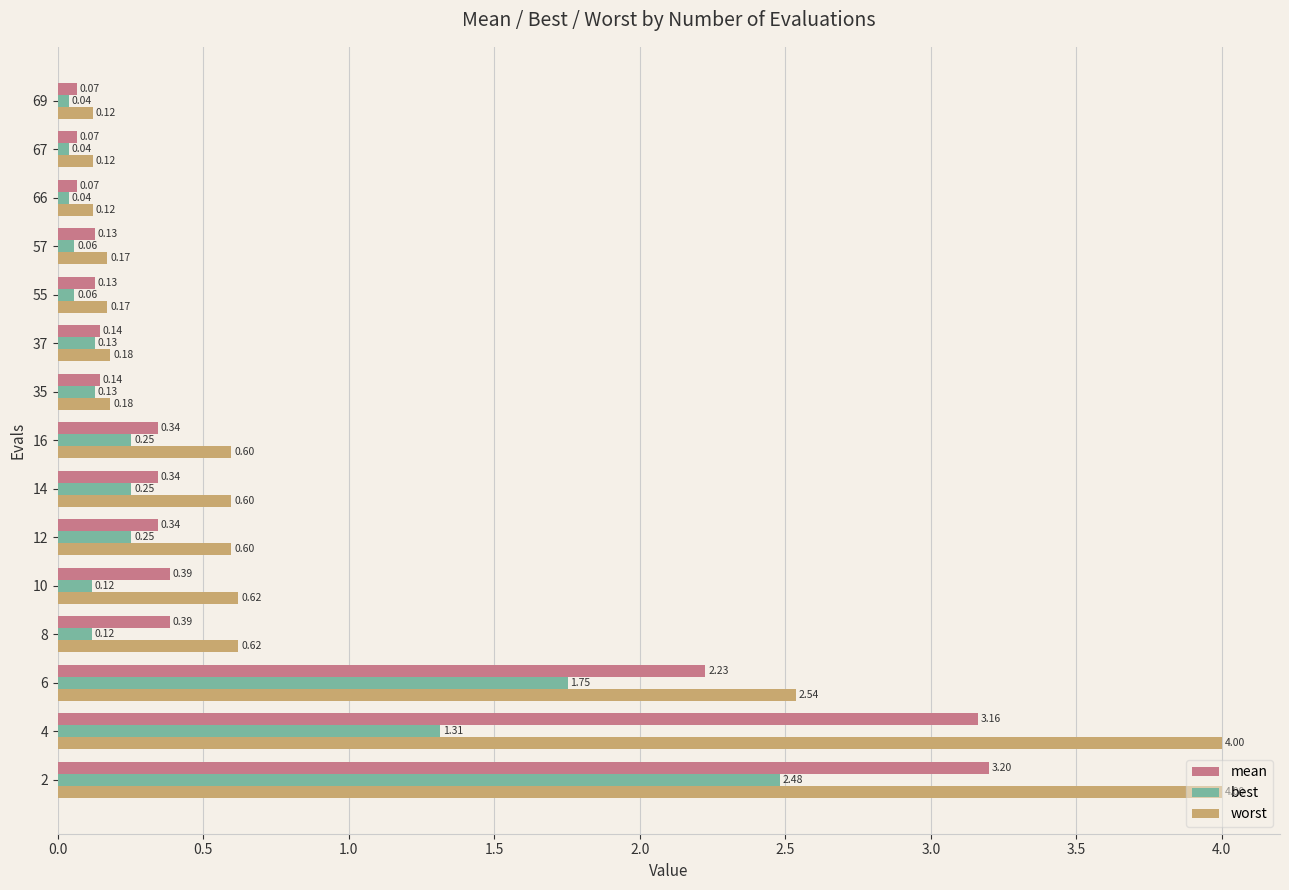

Which series has the widest spread of values?

worst